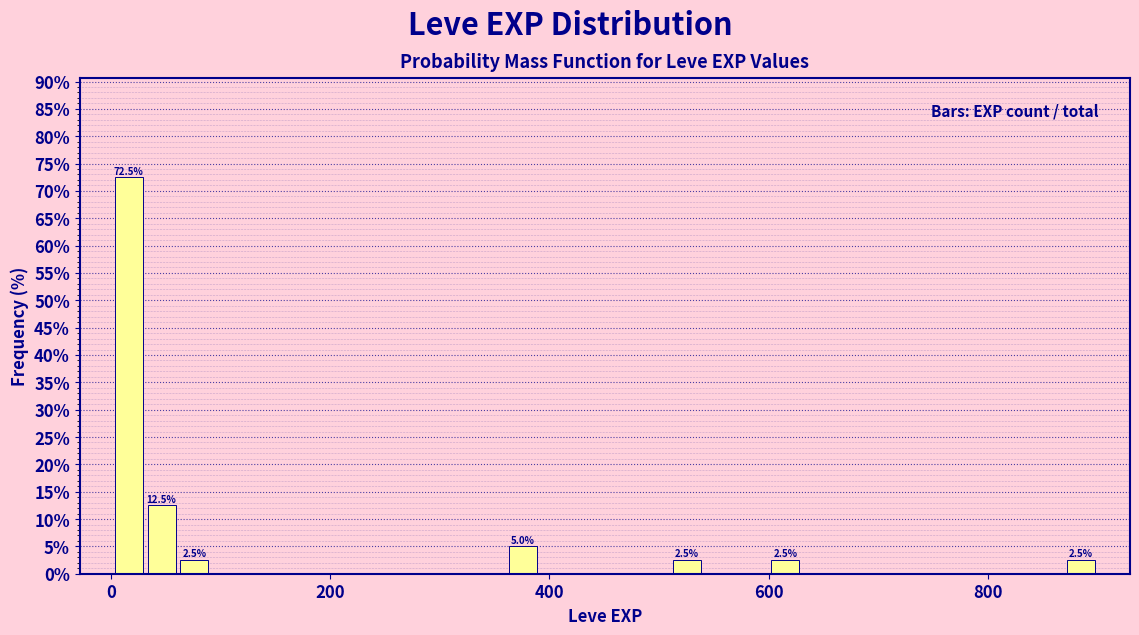

Around what value on the x-axis is the tallest bar? Give the approximate position of its centre, as read against the axis.

20